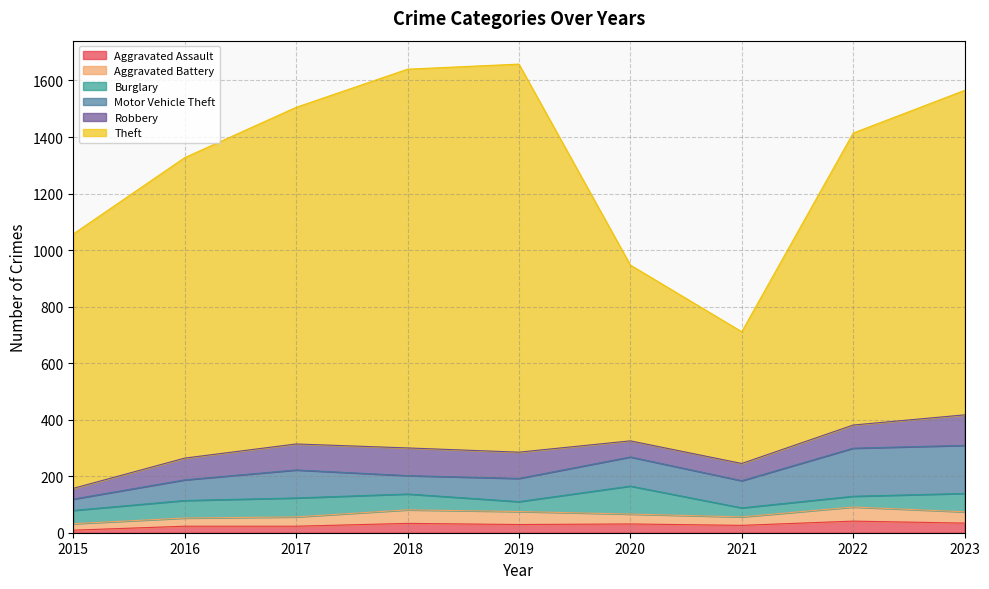

What is the value of the Aggravated Battery point at the 9th from the left?

40